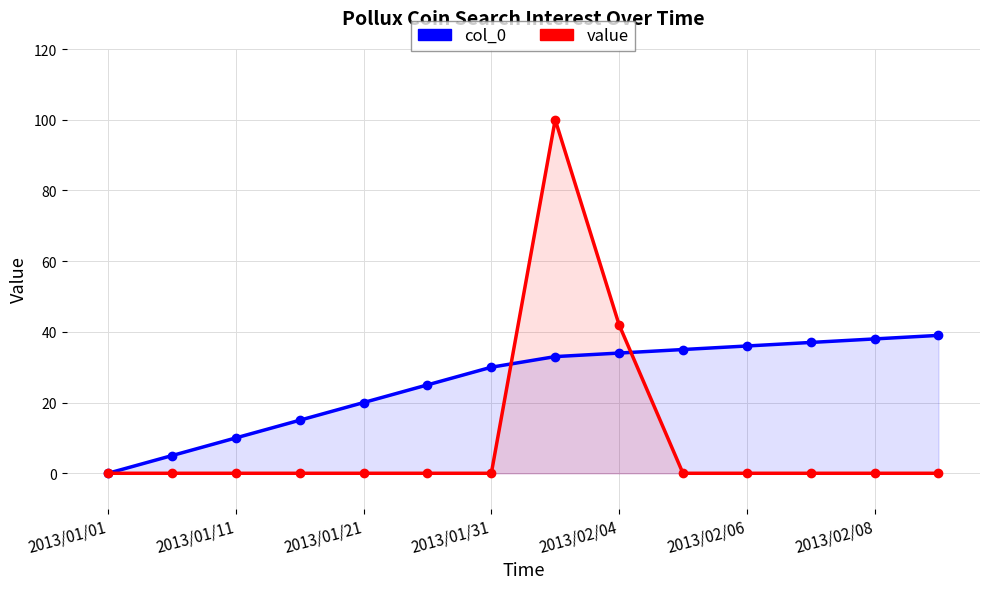

Reading left to right, list all the values displayed in this chart.

col_0: 0	5	10	15	20	25	30	33	34	35	36	37	38	39
value: 0	0	0	0	0	0	0	100	42	0	0	0	0	0